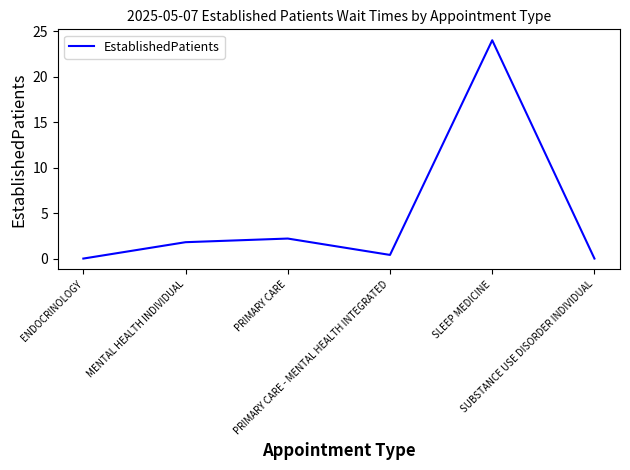

Reading left to right, list all the values displayed in this chart.

ENDOCRINOLOGY=0.0	MENTAL HEALTH INDIVIDUAL=1.8	PRIMARY CARE=2.2	PRIMARY CARE - MENTAL HEALTH INTEGRATED=0.4	SLEEP MEDICINE=24.0	SUBSTANCE USE DISORDER INDIVIDUAL=0.0